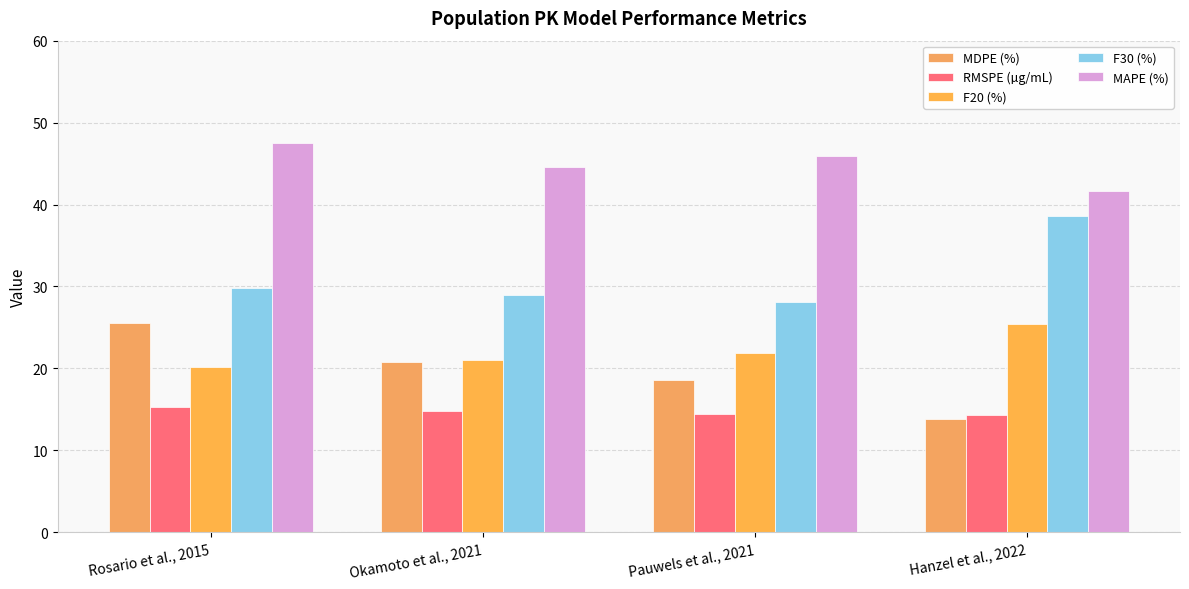

Are the bars horizontal?

No